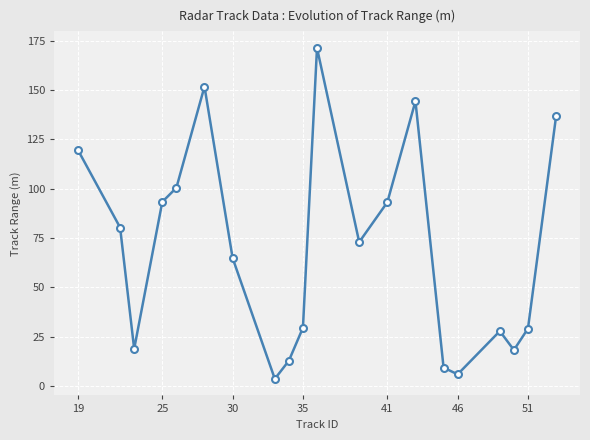

How many lines are shown in the chart?

1